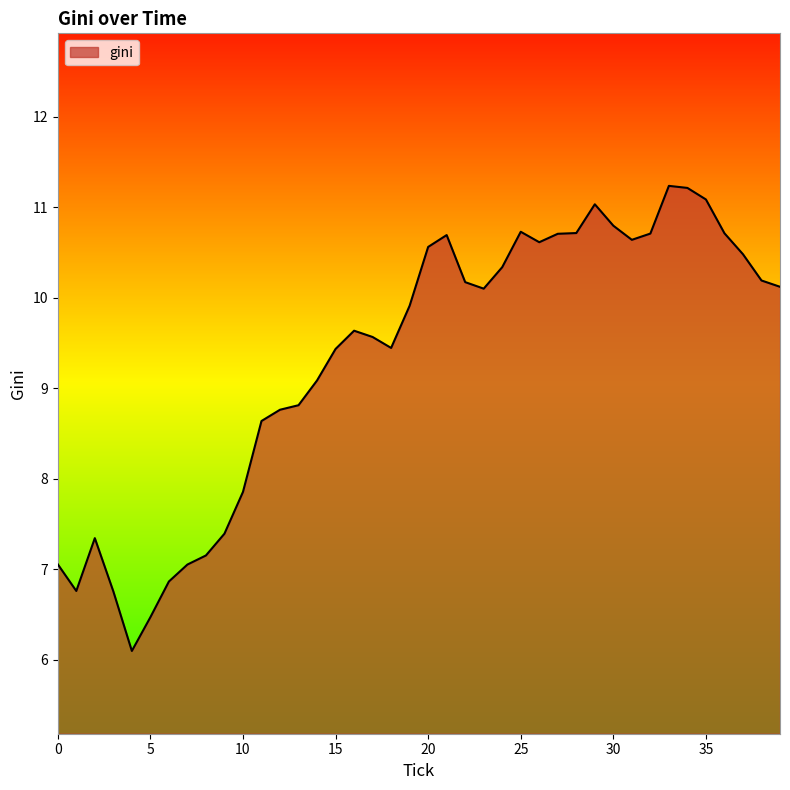

What is the smallest value displayed?

6.1